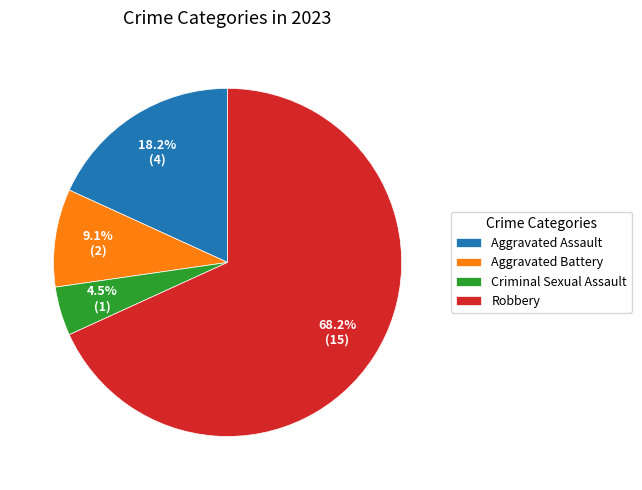

Is it true that Aggravated Assault is 32% of the pie?

False